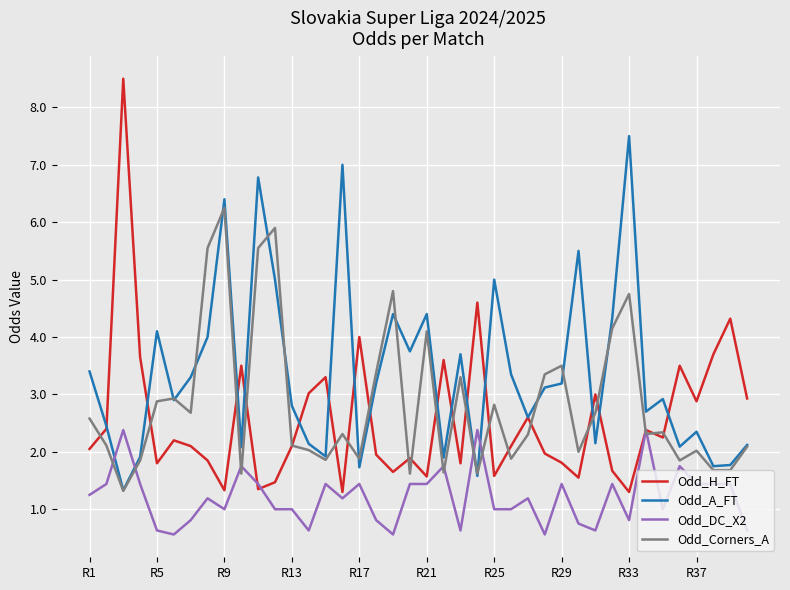

Which series has the largest range (max minus min)?

Odd_H_FT